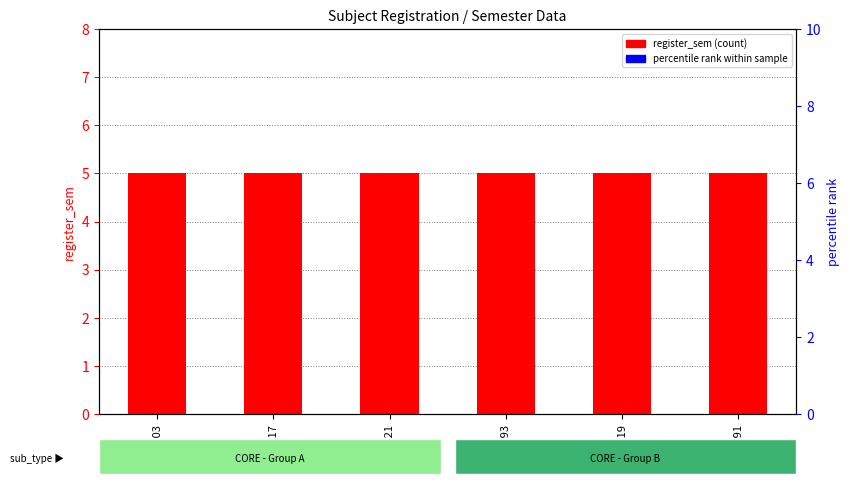

At which category is the sum across all series the highest?

CE393